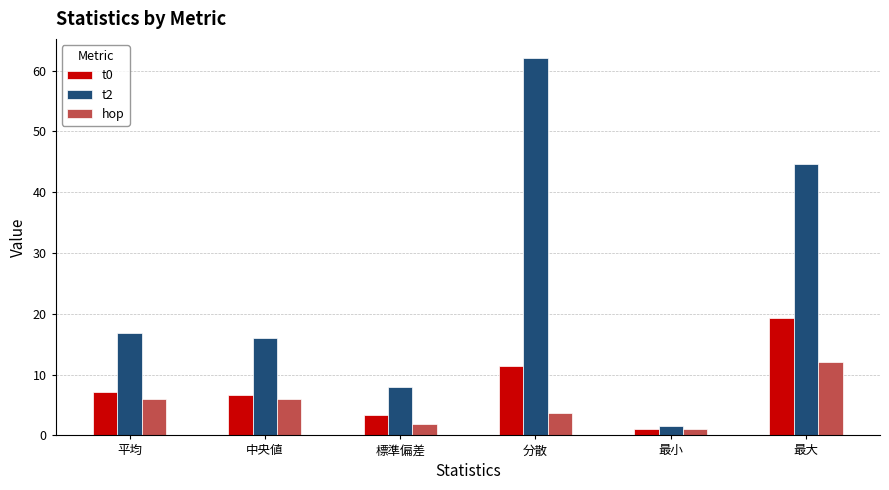

Reading right to left, extract all data points from this chart.

t0: 19.3	1.1	11.4	3.4	6.7	7.1
t2: 44.6	1.5	62.1	7.9	16.1	16.9
hop: 12.0	1.0	3.7	1.9	6.0	6.0